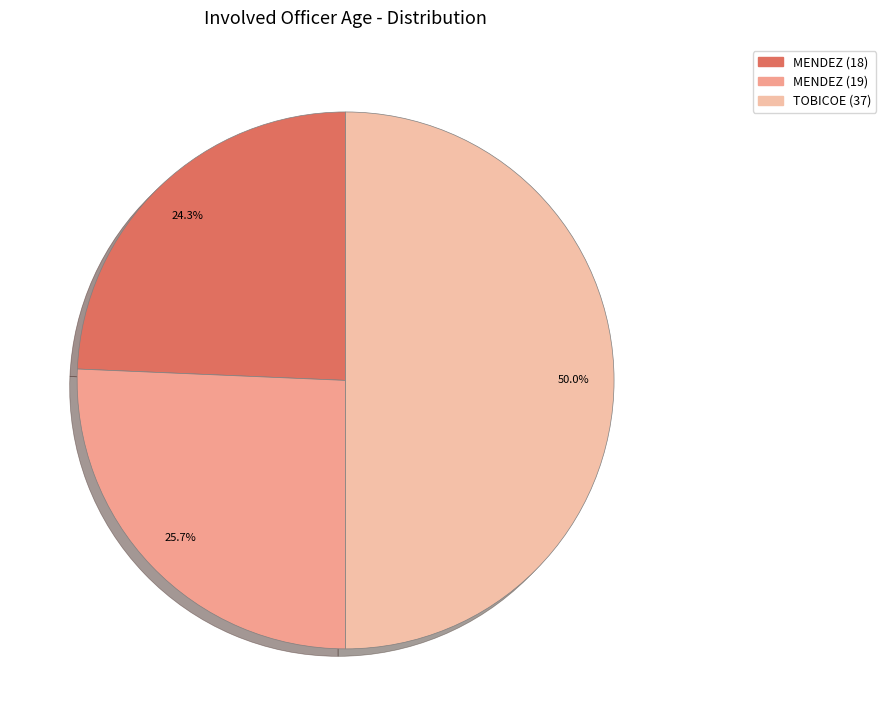

The MENDEZ (19) slice represents 26% of the pie. True or false?

True